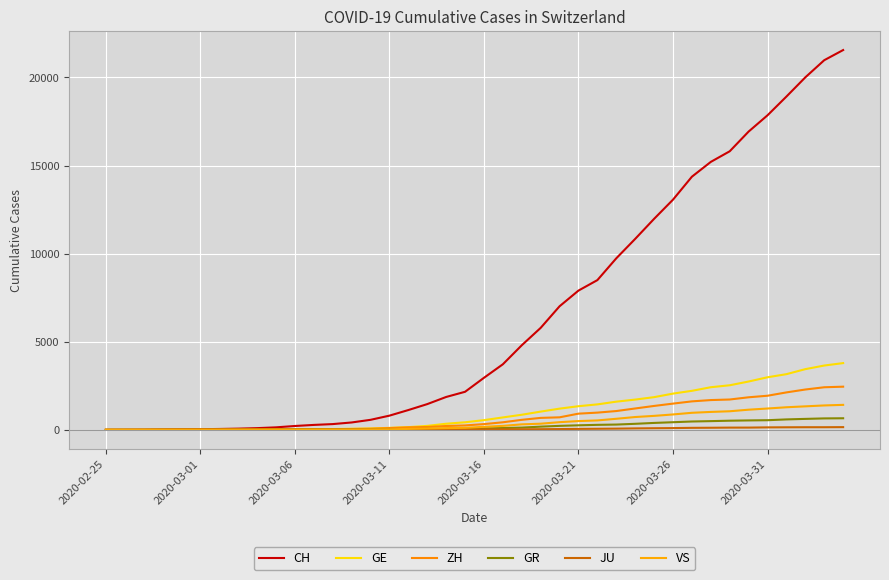

True or false: CH and GE intersect in this chart.

False